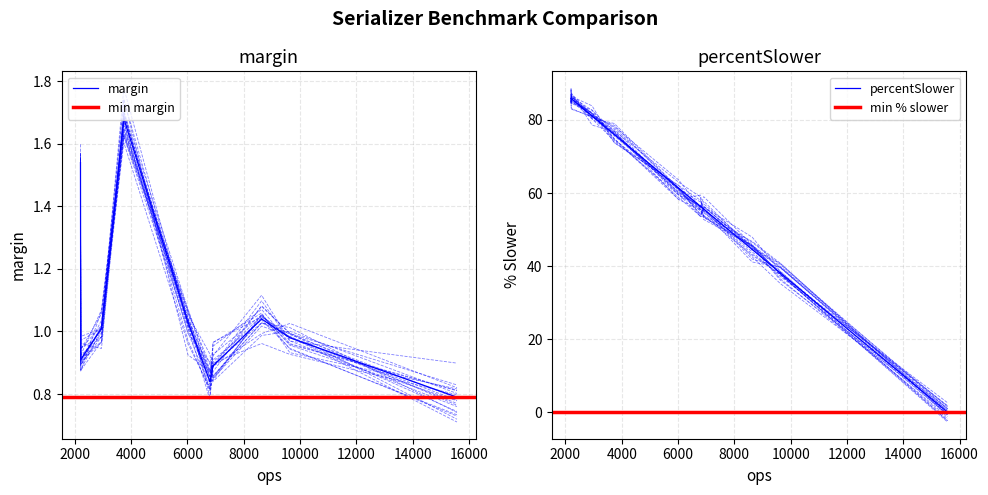

Is the value of min % slower at 2000 greater than the value of margin at 2000?

No